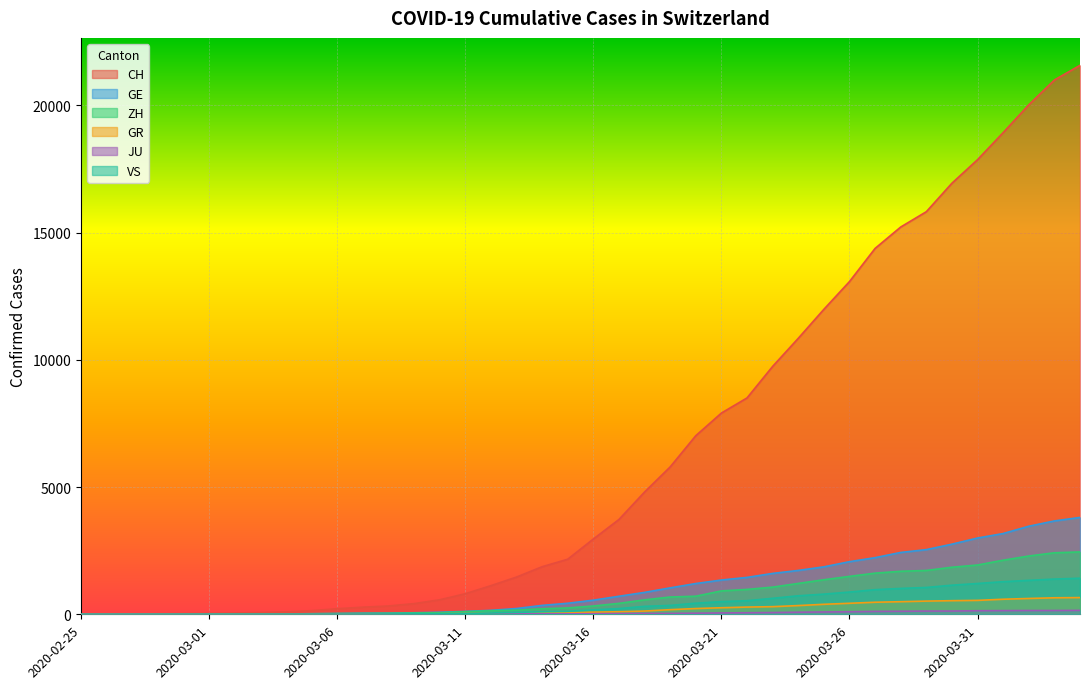

What is the maximum value shown in the chart?

21574